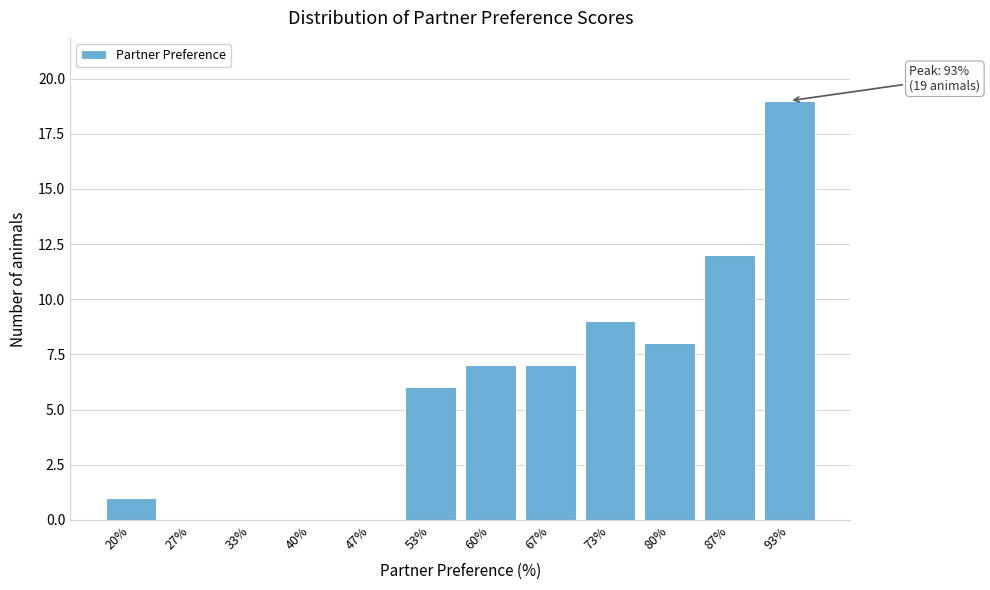

Reading left to right, list all the values displayed in this chart.

20%=1	27%=0	33%=0	40%=0	47%=0	53%=6	60%=7	67%=7	73%=9	80%=8	87%=12	93%=19